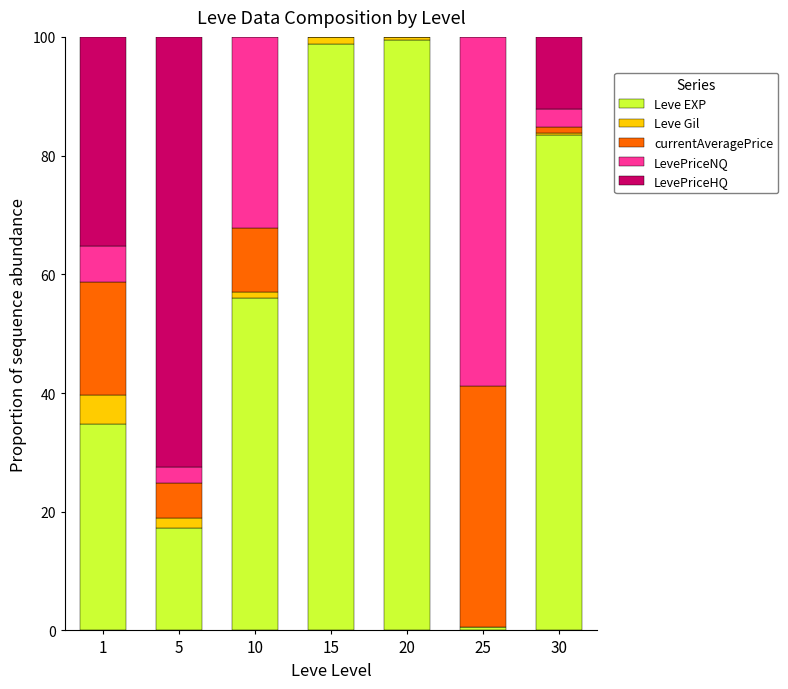

What is the highest value of the Leve EXP series?

99.5